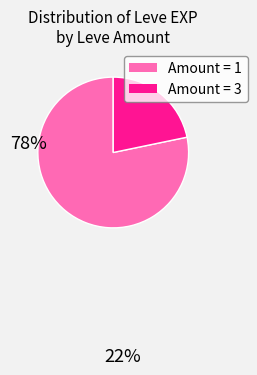

Does any single category account for the majority?

Yes